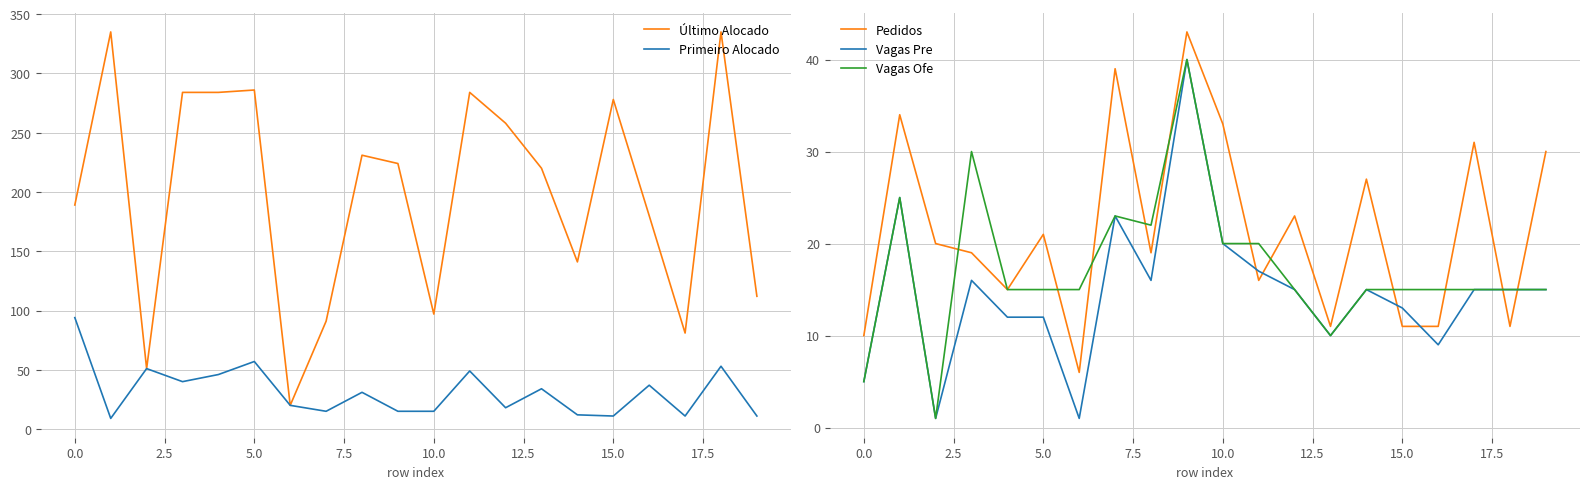

What value does the Pedidos series have at 12?

23